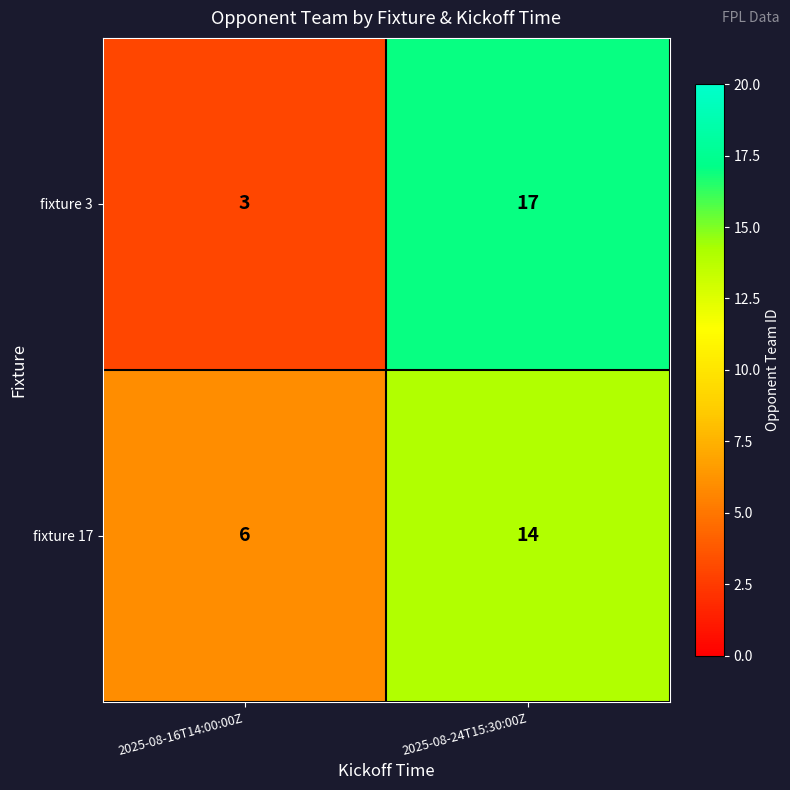

Is the value of fixture 3 at 2025-08-16T14:00:00Z greater than the value of fixture 17 at 2025-08-16T14:00:00Z?

No